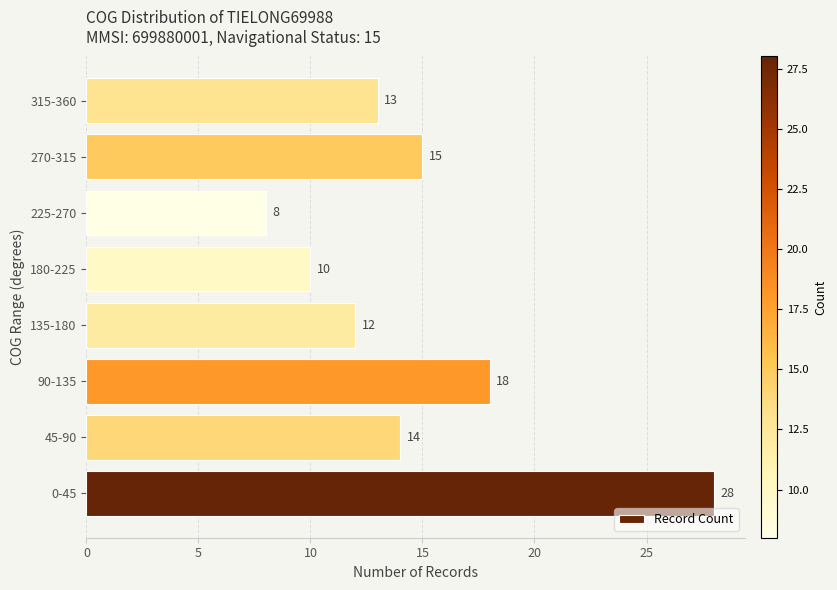

Where is the data nearest to the value 18?

90-135